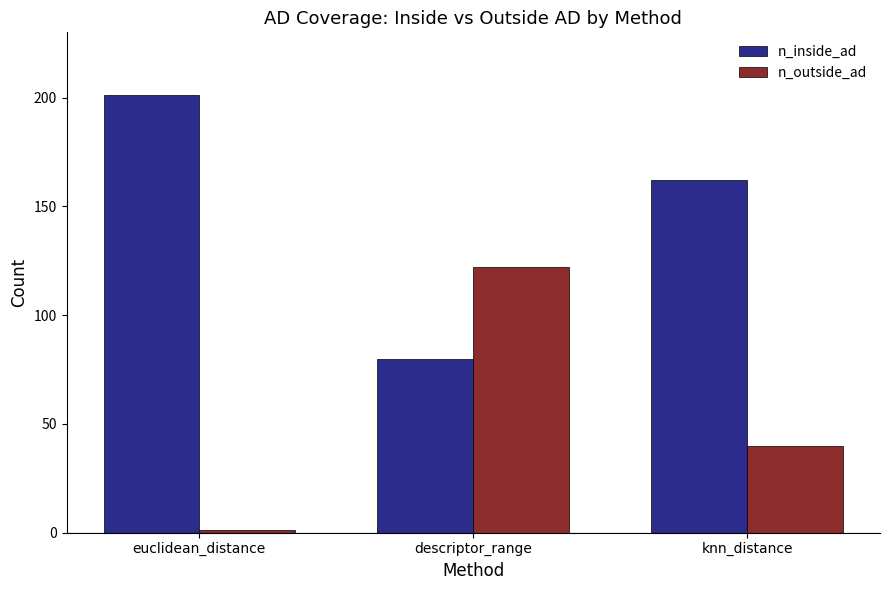

Which label corresponds to the smallest value in the chart?

euclidean_distance